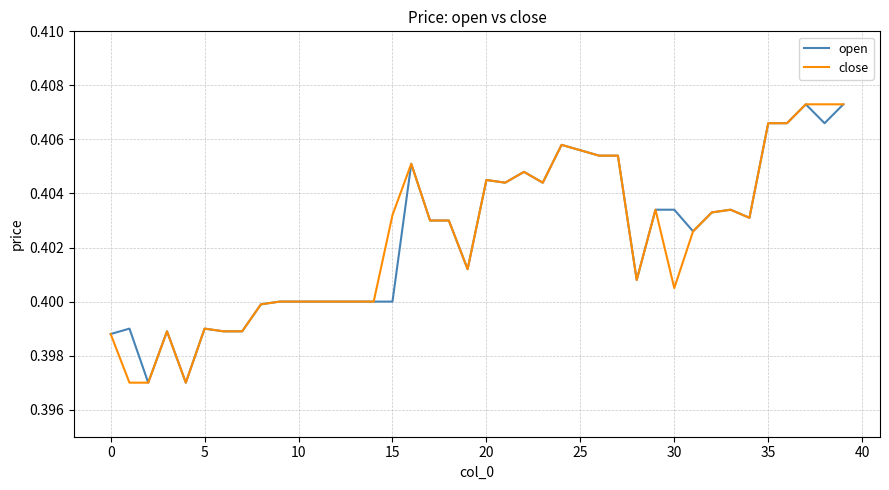

How many lines are shown in the chart?

2